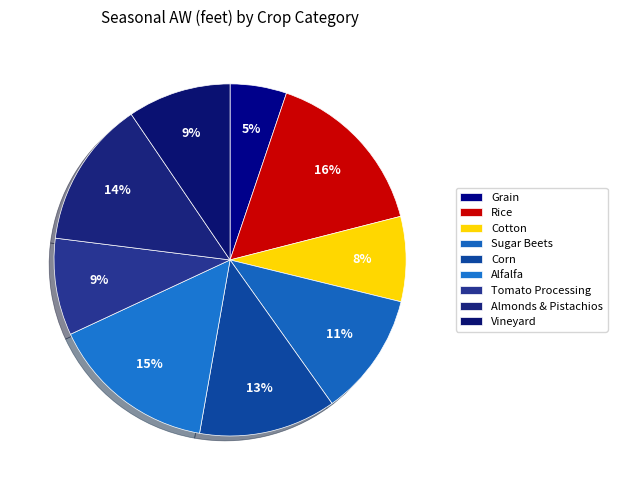

Count the number of slices in the pie.

9